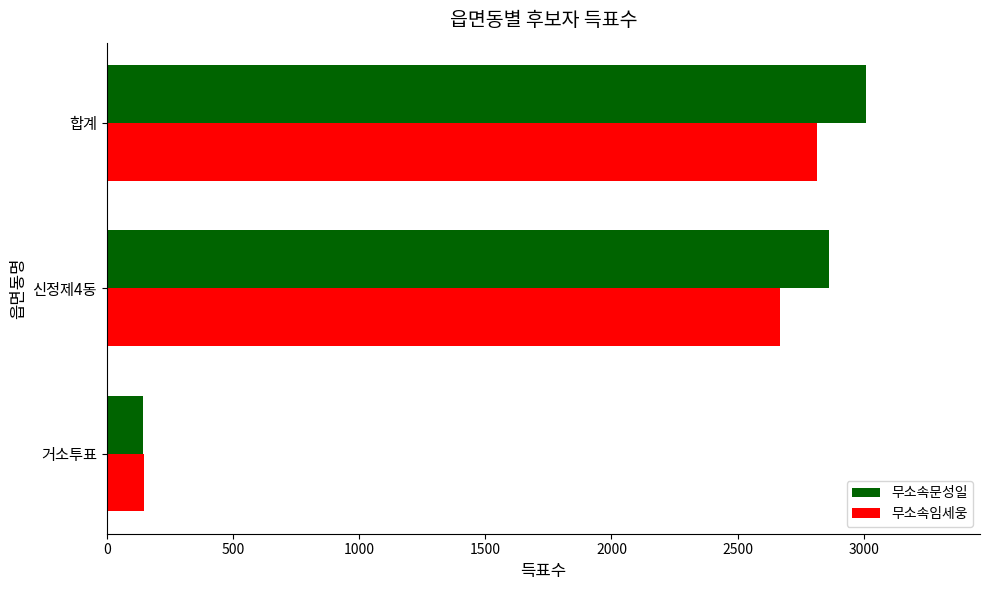

Which series has the largest total across all categories?

무소속문성일